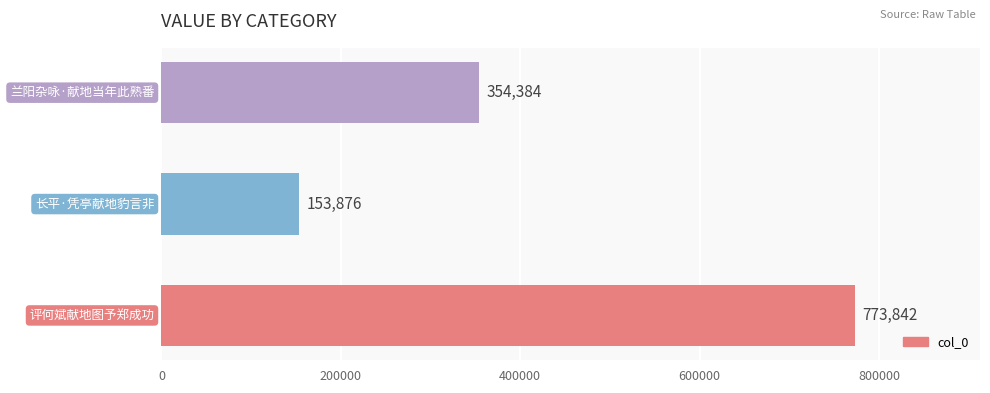

Reading bottom to top, list all the values displayed in this chart.

773842	153876	354384